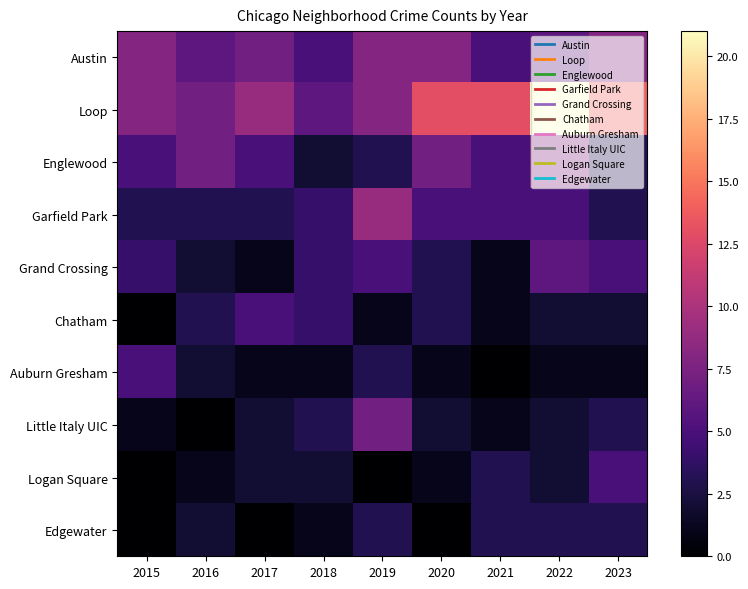

Reading right to left, extract all data points from this chart.

Austin: 2023=8	2022=6	2021=5	2020=8	2019=8	2018=5	2017=7	2016=6	2015=8
Loop: 2023=14	2022=21	2021=13	2020=13	2019=8	2018=6	2017=9	2016=7	2015=8
Englewood: 2023=3	2022=8	2021=5	2020=7	2019=3	2018=2	2017=5	2016=7	2015=5
Garfield Park: 2023=3	2022=5	2021=5	2020=5	2019=9	2018=4	2017=3	2016=3	2015=3
Grand Crossing: 2023=5	2022=6	2021=1	2020=3	2019=5	2018=4	2017=1	2016=2	2015=4
Chatham: 2023=2	2022=2	2021=1	2020=3	2019=1	2018=4	2017=5	2016=3	2015=0
Auburn Gresham: 2023=1	2022=1	2021=0	2020=1	2019=3	2018=1	2017=1	2016=2	2015=5
Little Italy UIC: 2023=3	2022=2	2021=1	2020=2	2019=7	2018=3	2017=2	2016=0	2015=1
Logan Square: 2023=5	2022=2	2021=3	2020=1	2019=0	2018=2	2017=2	2016=1	2015=0
Edgewater: 2023=3	2022=3	2021=3	2020=0	2019=3	2018=1	2017=0	2016=2	2015=0